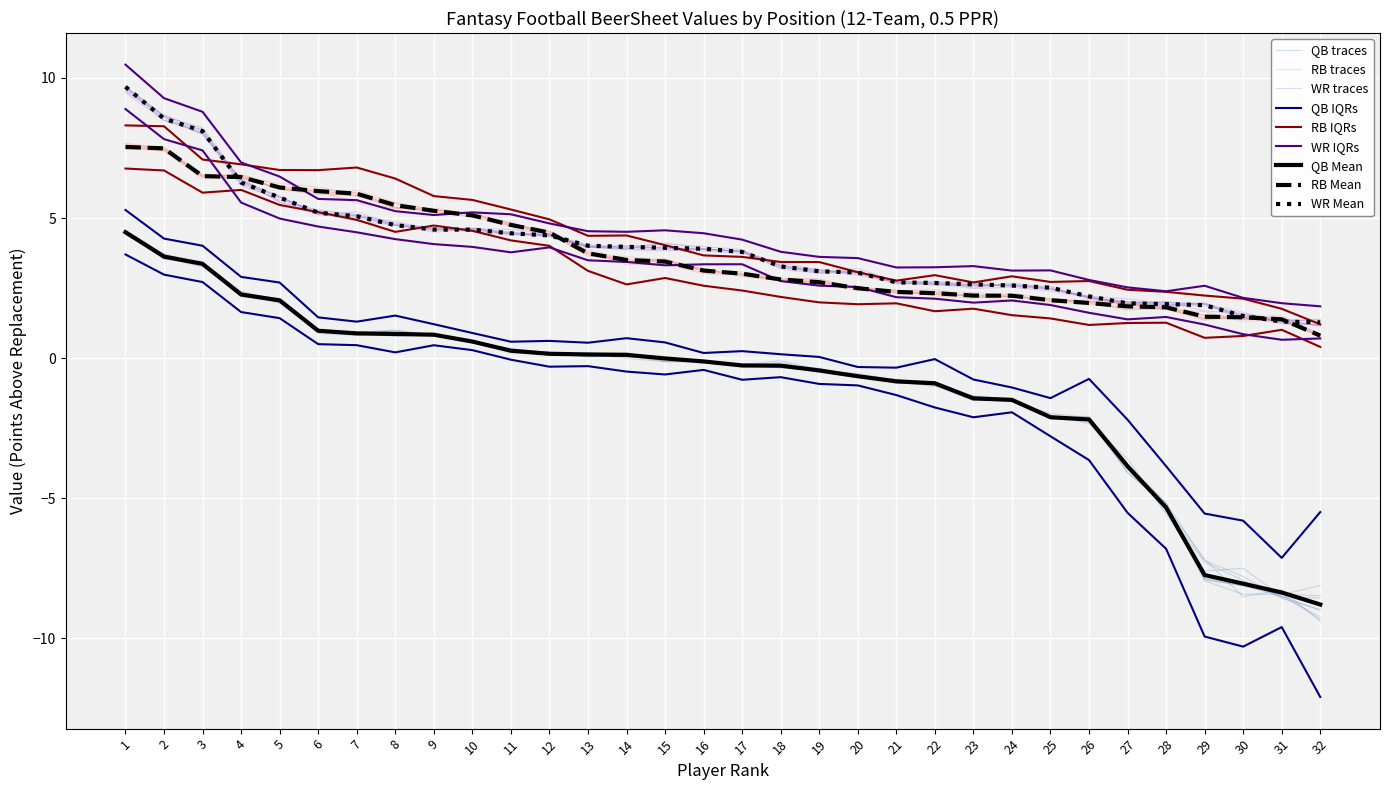

Reading left to right, extract all data points from this chart.

QB_VAL: 1=4.5	2=3.6	3=3.4	4=2.3	5=2.1	6=1.0	7=0.9	8=0.9	9=0.8	10=0.6	11=0.3	12=0.2	13=0.1	14=0.1	15=-0.0	16=-0.1	17=-0.3	18=-0.3	19=-0.4	20=-0.6	21=-0.8	22=-0.9	23=-1.4	24=-1.5	25=-2.1	26=-2.2	27=-3.9	28=-5.3	29=-7.7	30=-8.0	31=-8.4	32=-8.8
RB_VAL: 1=7.5	2=7.5	3=6.5	4=6.5	5=6.1	6=6.0	7=5.9	8=5.5	9=5.3	10=5.1	11=4.8	12=4.5	13=3.7	14=3.5	15=3.4	16=3.1	17=3.0	18=2.8	19=2.7	20=2.5	21=2.4	22=2.3	23=2.2	24=2.2	25=2.1	26=2.0	27=1.8	28=1.8	29=1.5	30=1.5	31=1.4	32=0.8
WR_VAL: 1=9.7	2=8.5	3=8.1	4=6.3	5=5.7	6=5.2	7=5.1	8=4.7	9=4.6	10=4.6	11=4.5	12=4.4	13=4.0	14=4.0	15=3.9	16=3.9	17=3.8	18=3.3	19=3.1	20=3.1	21=2.7	22=2.7	23=2.6	24=2.6	25=2.5	26=2.2	27=2.0	28=1.9	29=1.9	30=1.5	31=1.3	32=1.3